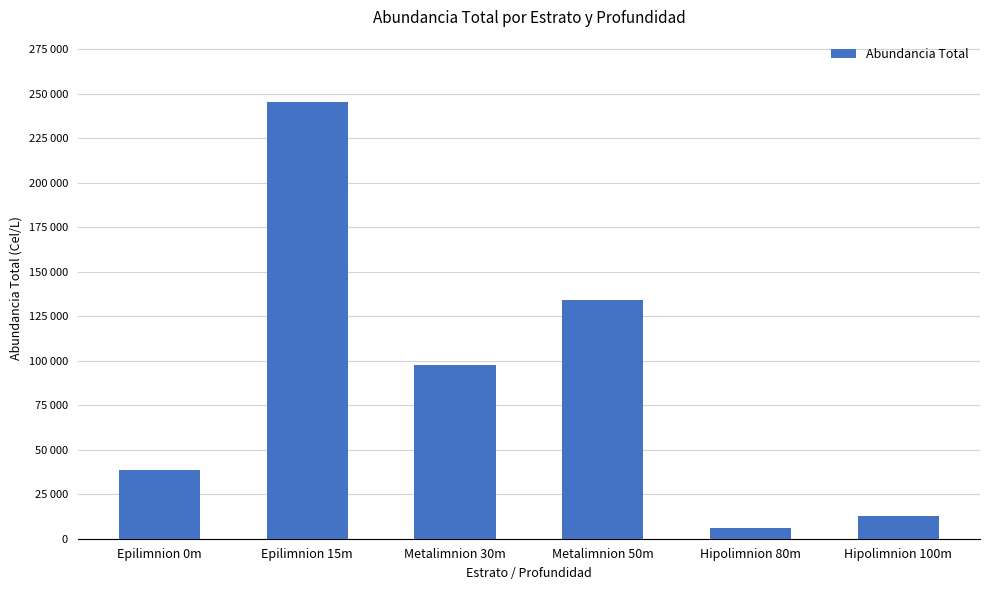

Does the chart contain any negative values?

No